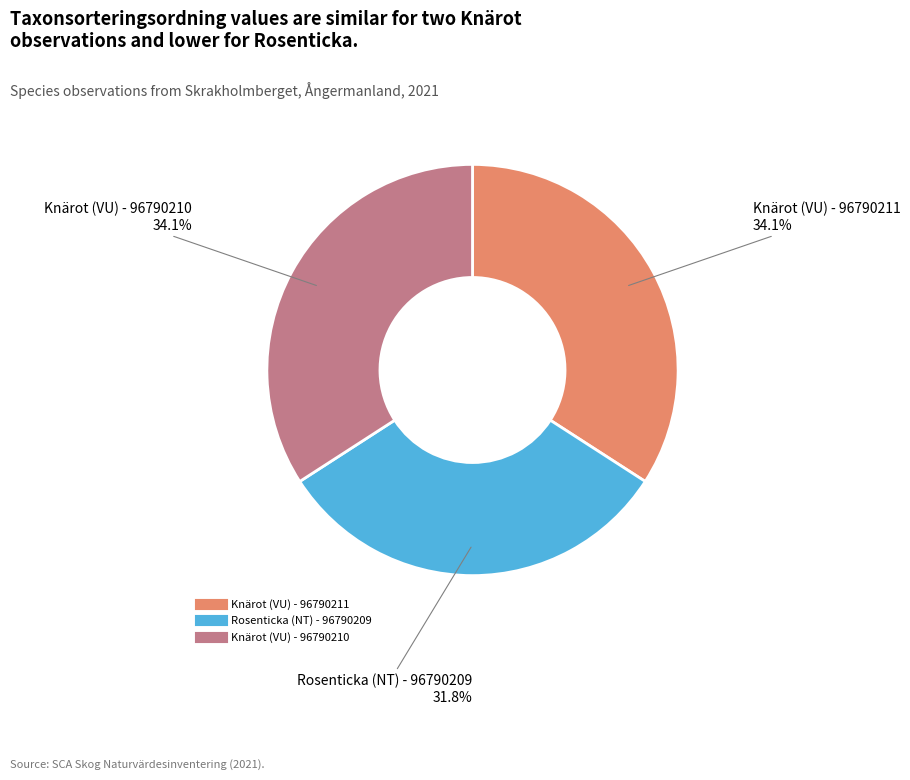

Is there a majority slice in this chart?

No